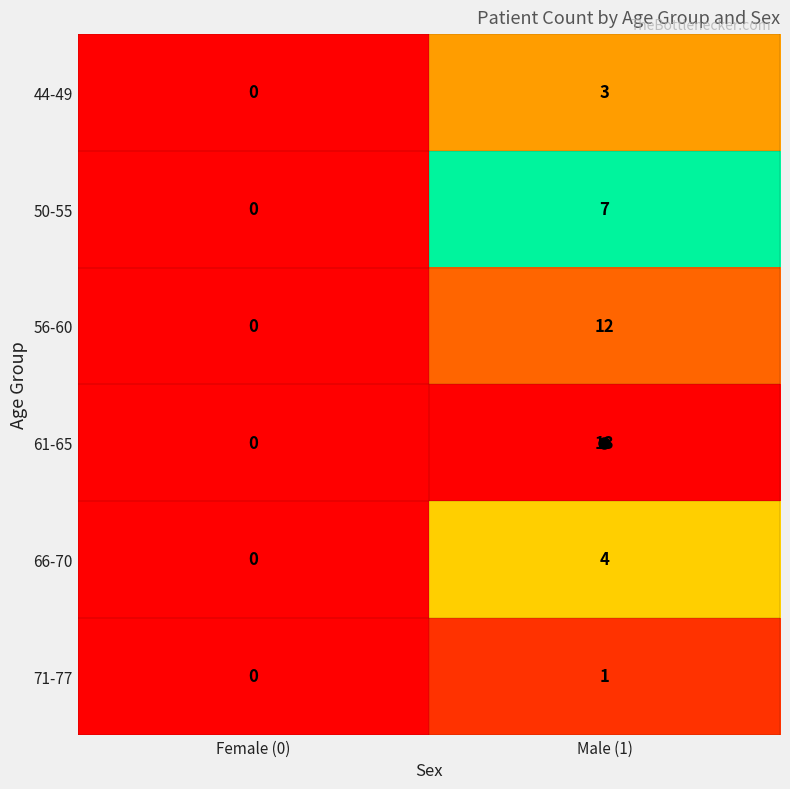

What is the sum of the 61-65 values at Male (1) and Female (0)?

13